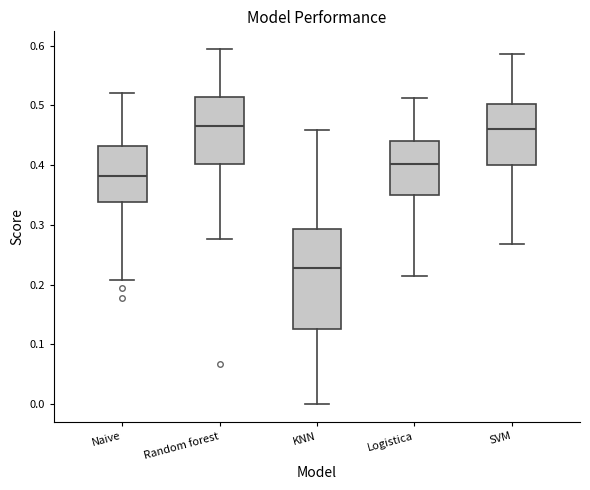

Which box's median line is the lowest?

KNN